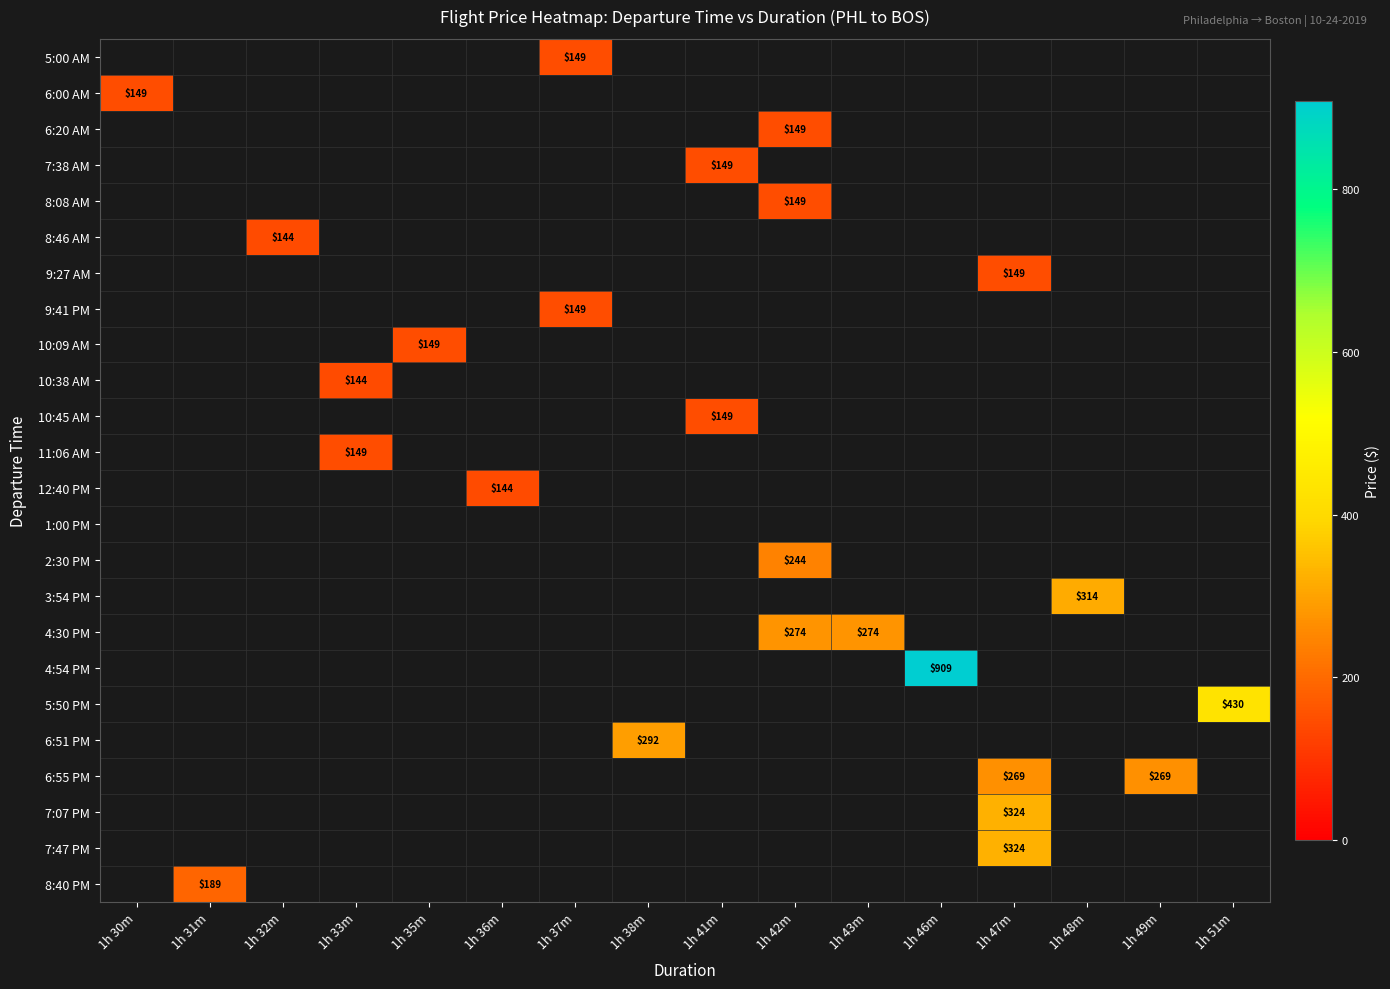

Count the number of data series in this chart.

24